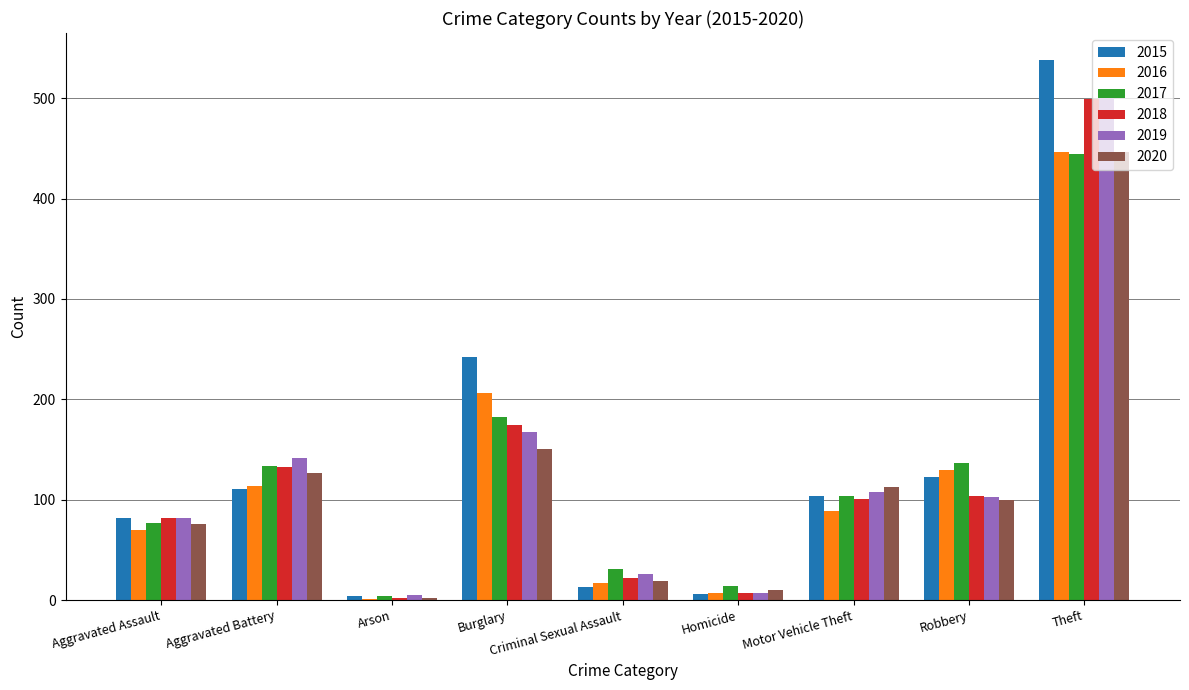

At which label does 2018 first exceed 101?

Aggravated Battery